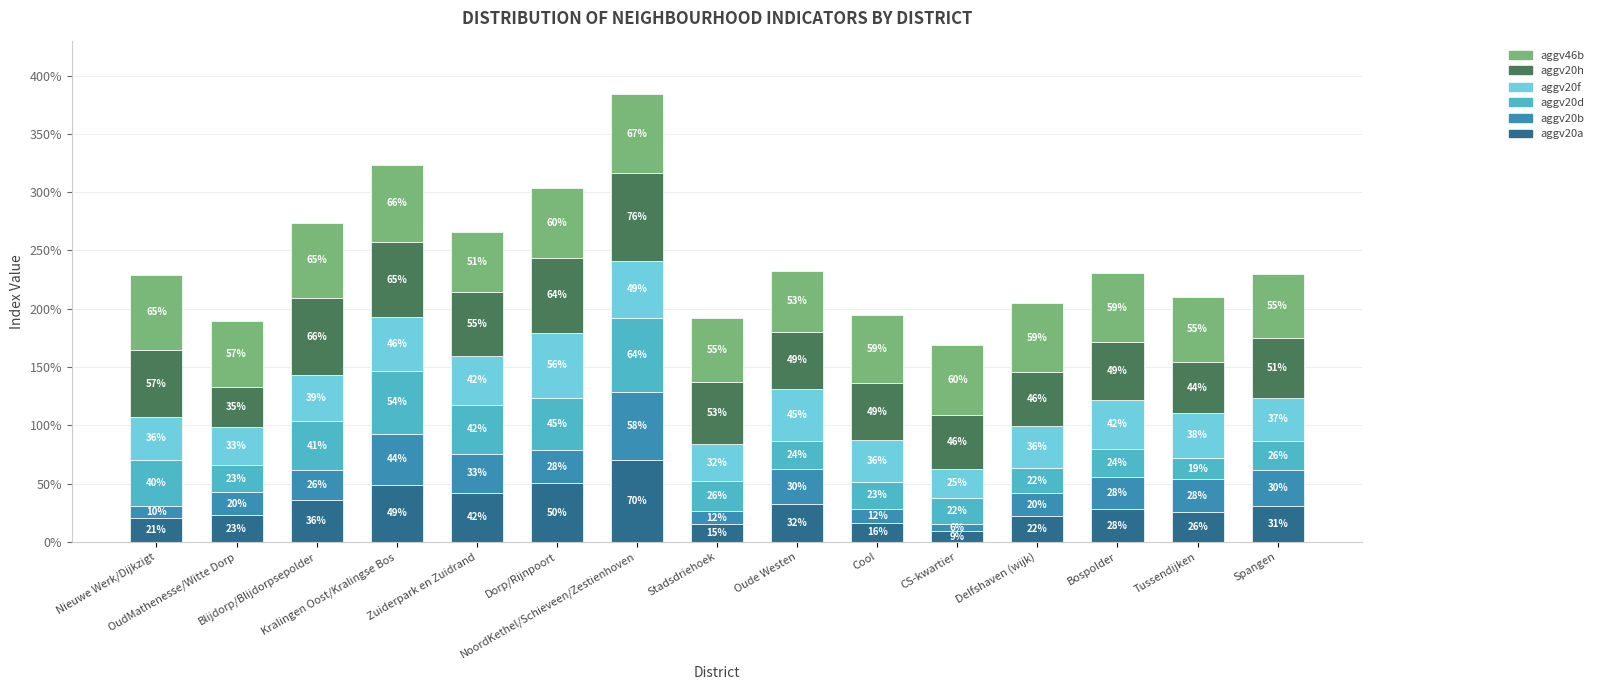

Are the bars horizontal?

No